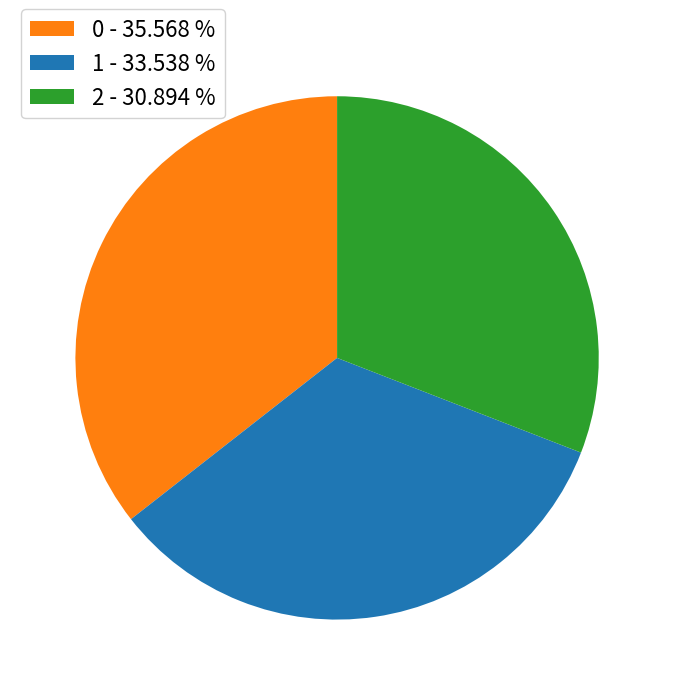

Which category has the smallest portion of the pie?

2 - 30.894 %